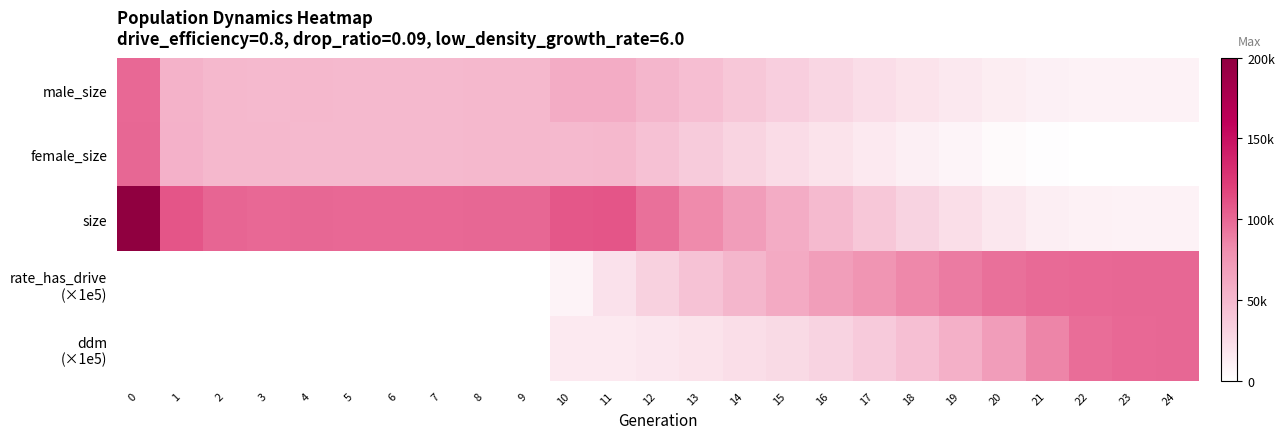

Count the number of data series in this chart.

5